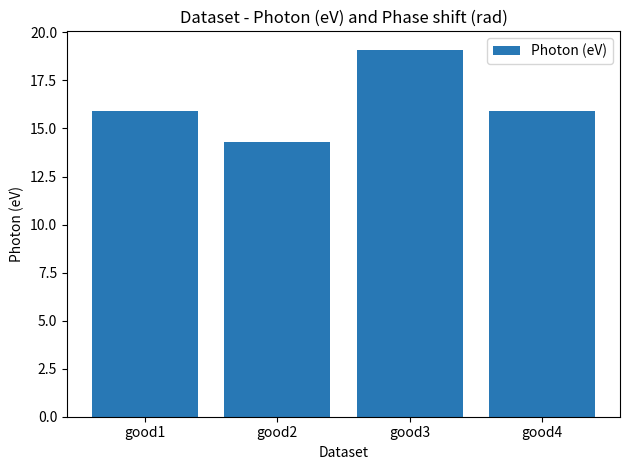

Approximately how many times larger is the value at good2 compared to good4?

0.9